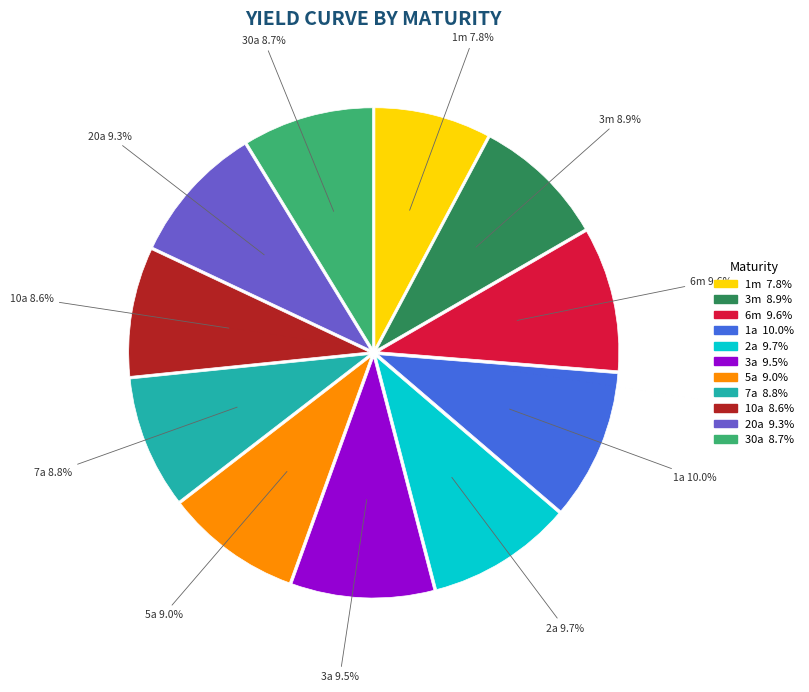

Does any single category account for the majority?

No